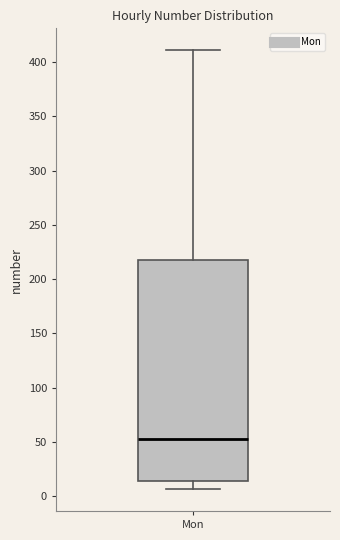

Read this box plot against the y-axis: the position of the median line, the range covered by the box, and the ends of both whiskers. The values are not printed on the chart, so give them approximately, as read against the axis.

median 50, box 15 to 220, whiskers 5 to 410